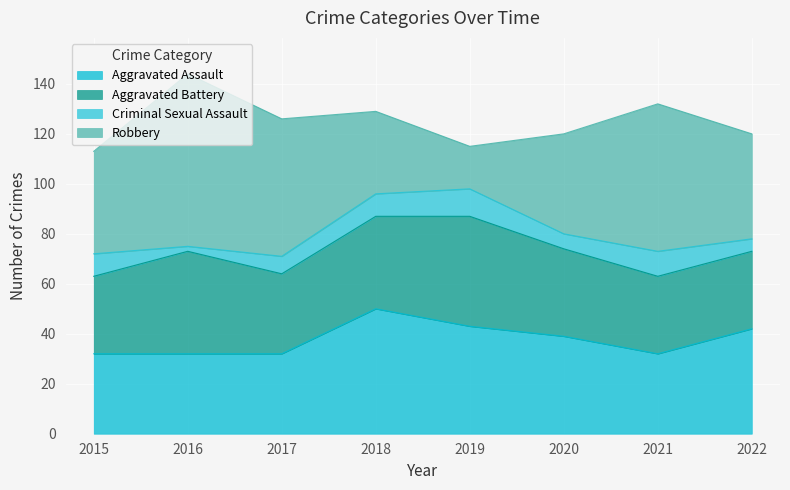

Reading left to right, transcribe all the data shown in this chart.

Aggravated Assault: 32	32	32	50	43	39	32	42
Aggravated Battery: 31	41	32	37	44	35	31	31
Criminal Sexual Assault: 9	2	7	9	11	6	10	5
Robbery: 41	69	55	33	17	40	59	42